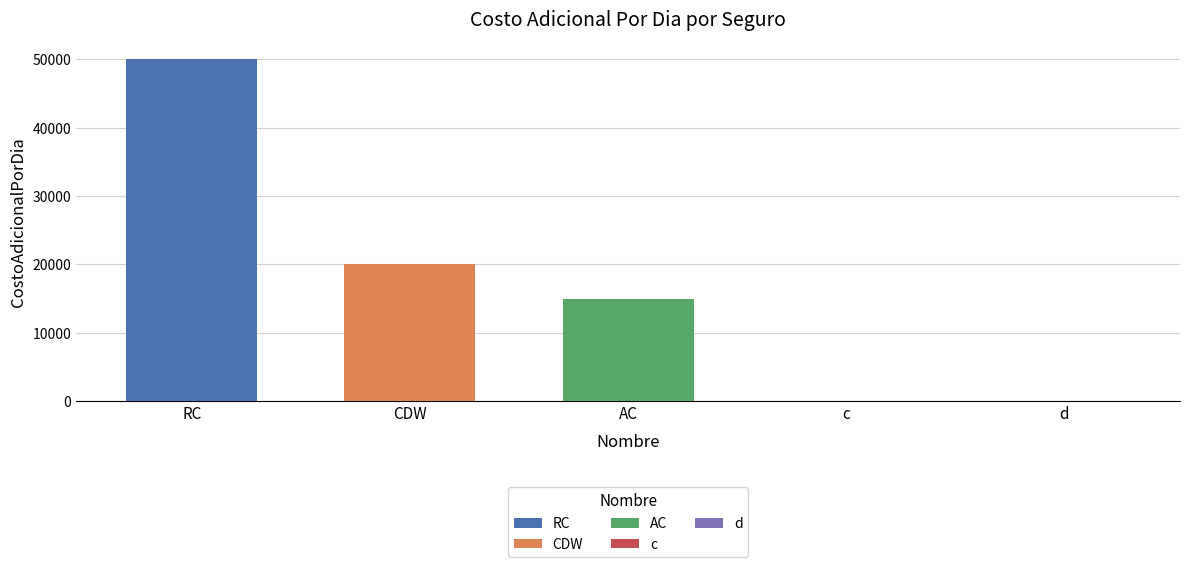

What is the label of the 5th bar from the right?

RC